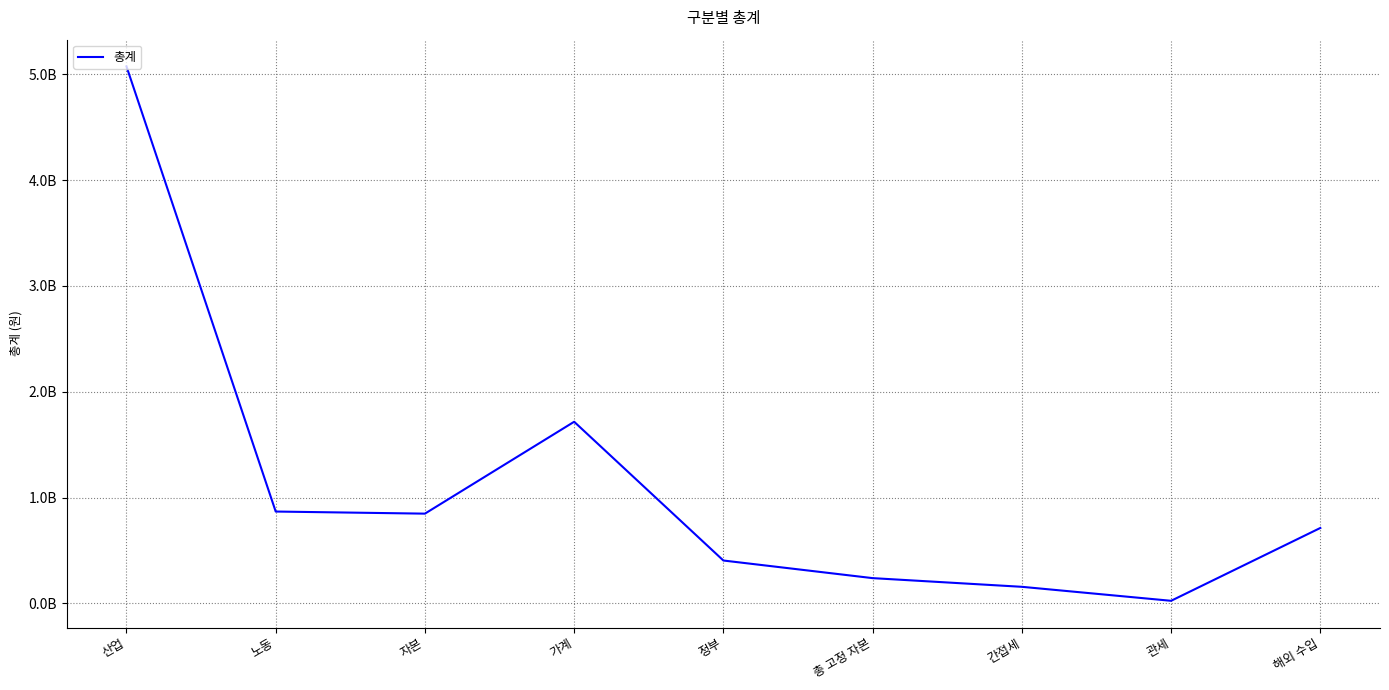

What is the difference between the values at 가계 and 관세?

1691649802